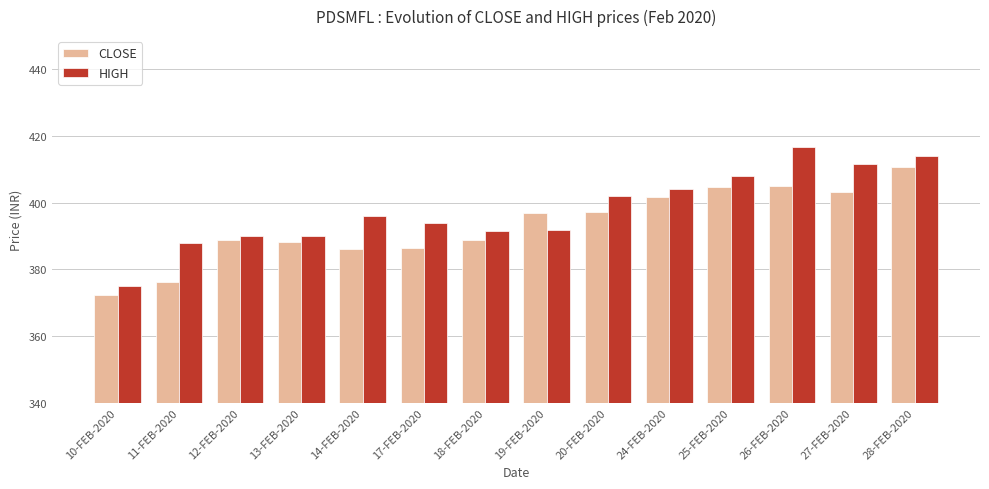

Read the CLOSE value at 20-FEB-2020.

397.2